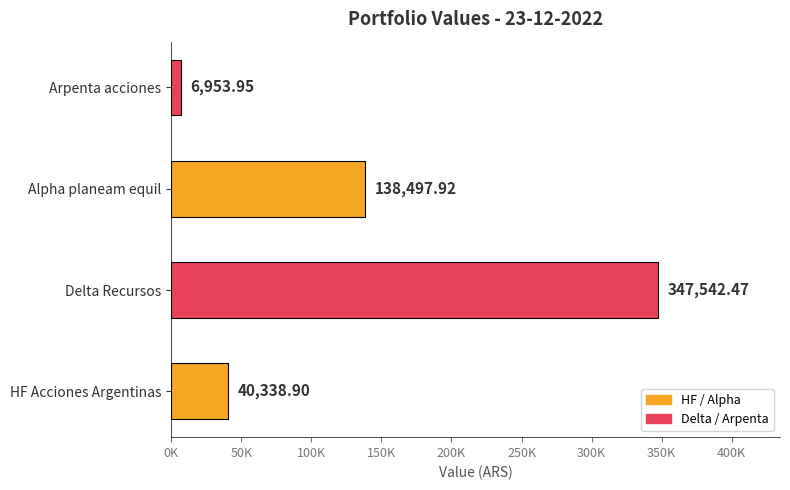

What is the sum of all values?

533333.2